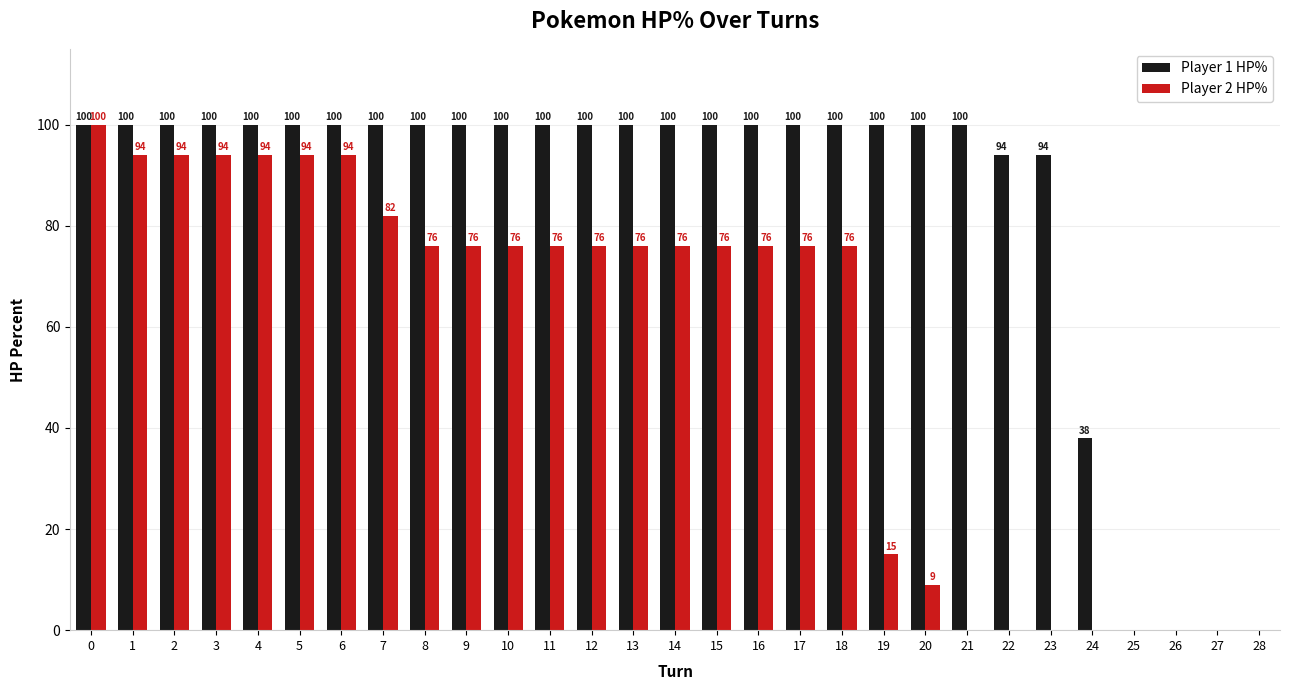

Is it true that Player 1 HP% equals 31 at 5?

False